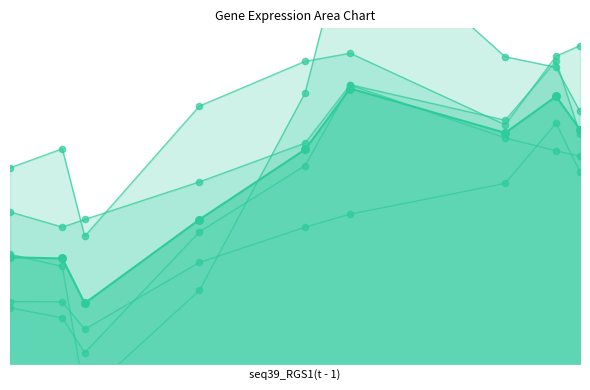

Which series has the largest Y range (max minus min)?

seq90_MX1(t - 1)